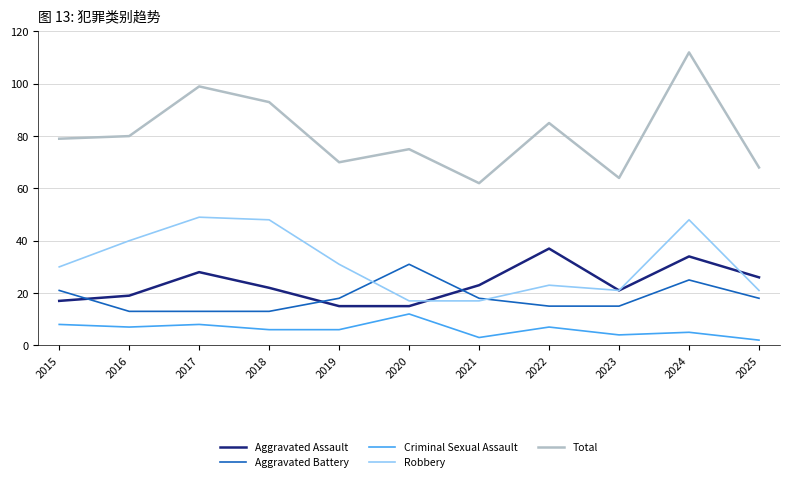

Does the chart have visible grid lines?

Yes